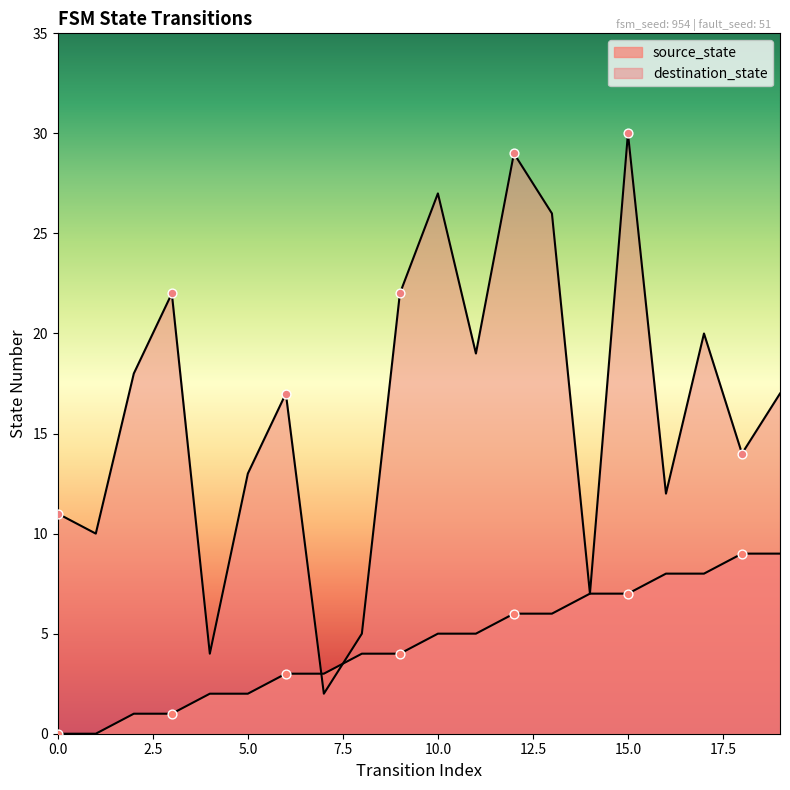

Which series has the largest Y range (max minus min)?

destination_state